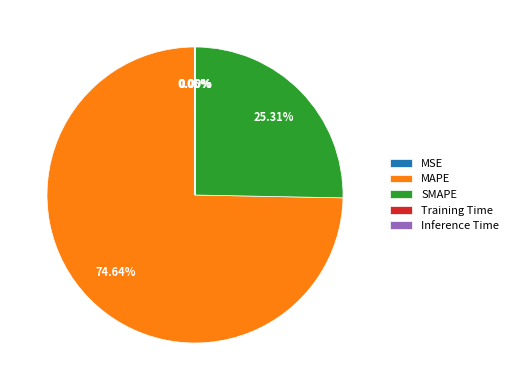

Which slice is the largest?

MAPE